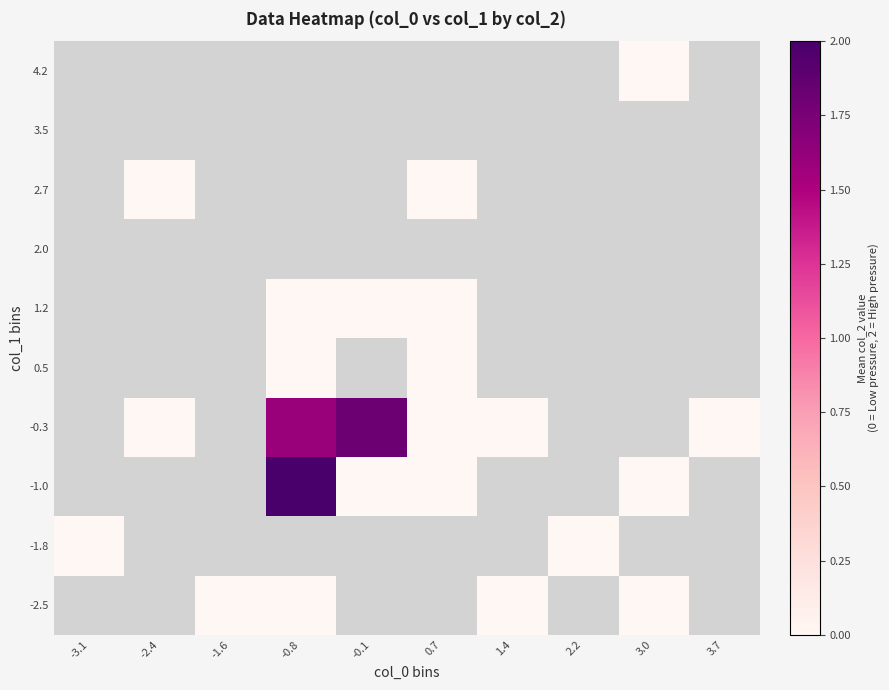

Count the number of categories in the chart.

10